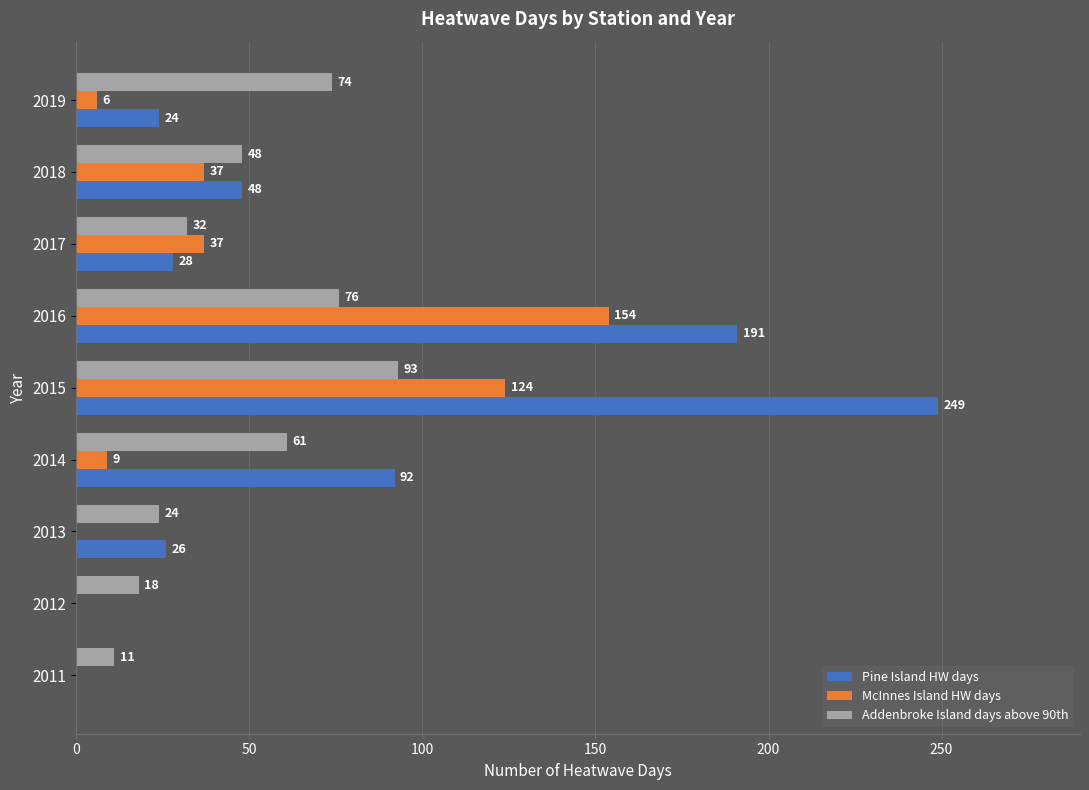

Is the value of McInnes Island HW days at 2011 greater than the value of Addenbroke Island days above 90th at 2012?

No